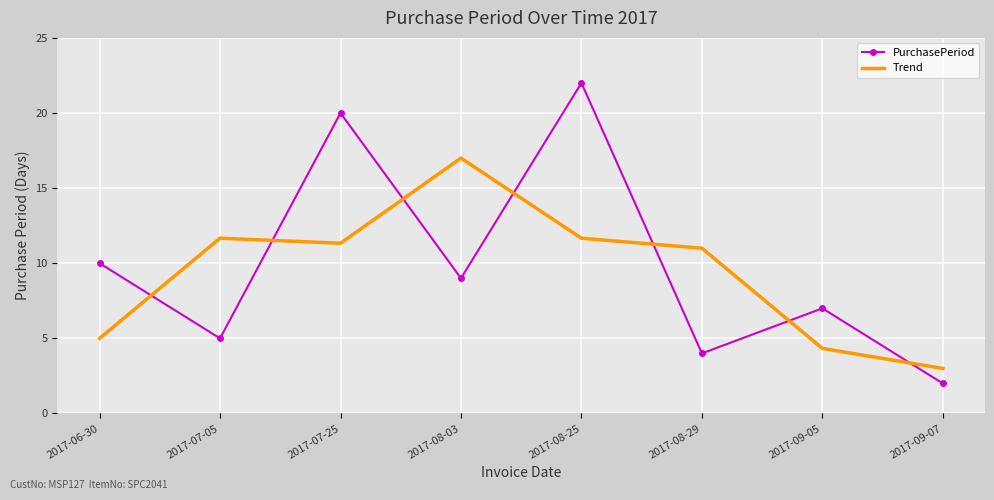

List the series in order of their overall mean, lowest first.

Trend, PurchasePeriod